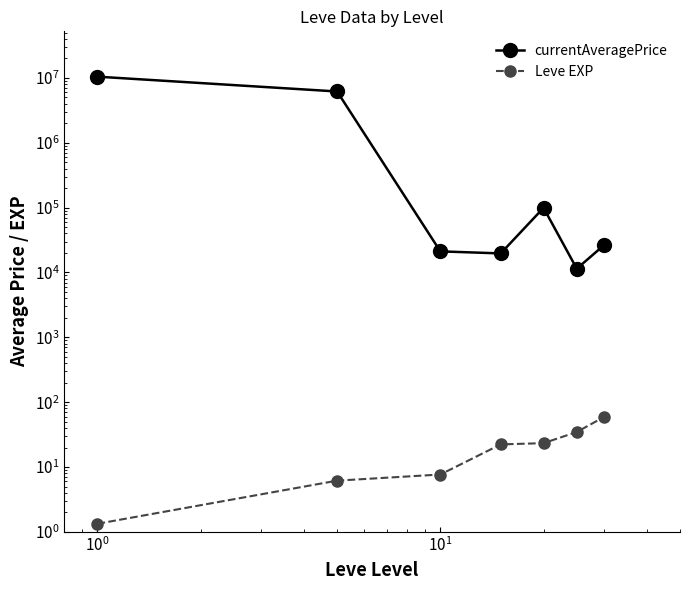

True or false: Leve EXP and currentAveragePrice intersect in this chart.

False